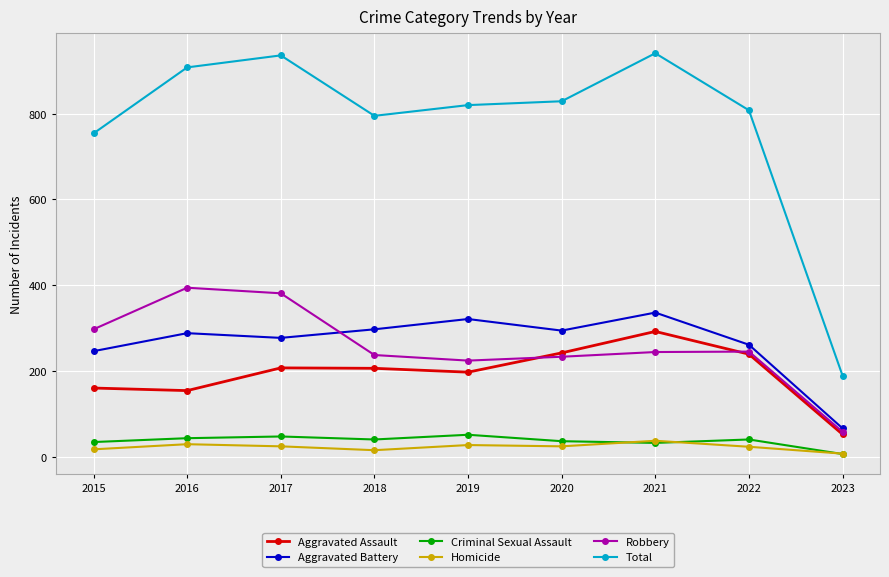

Does the chart have visible grid lines?

Yes